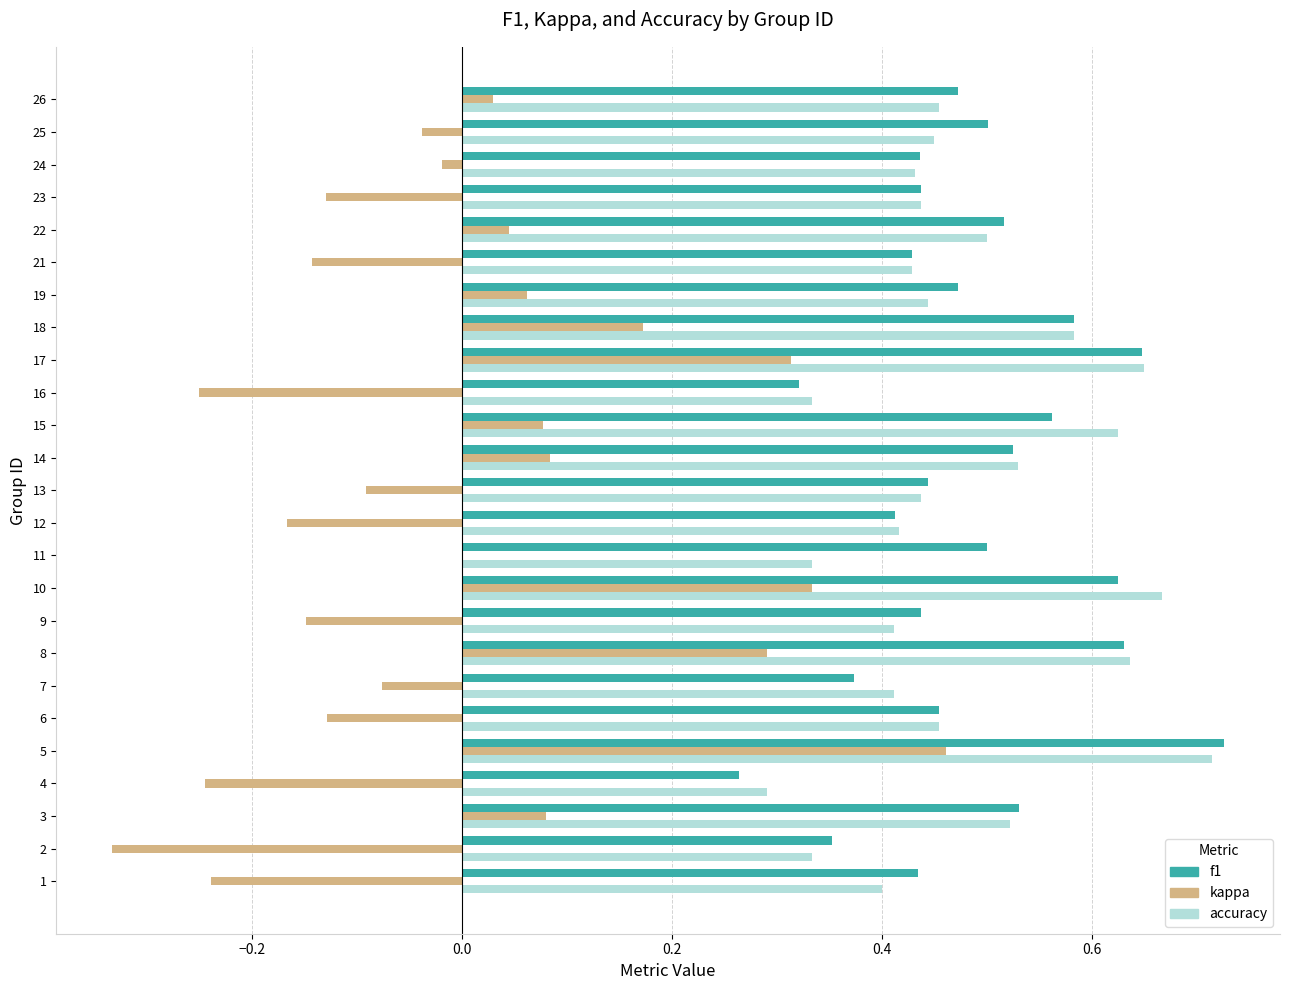

Which series has the widest spread of values?

kappa